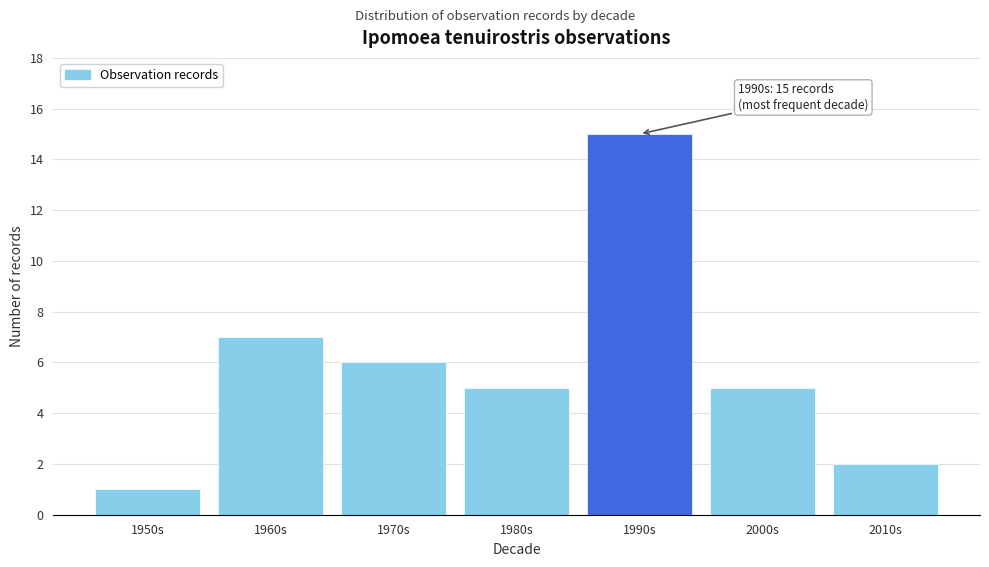

Reading left to right, extract all data points from this chart.

1	7	6	5	15	5	2